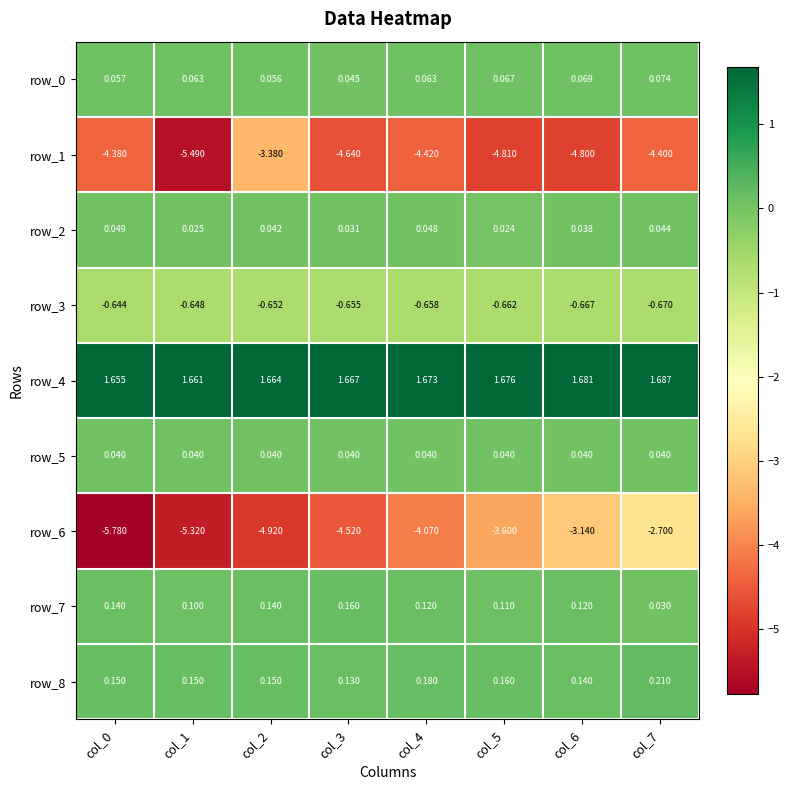

Is the value of row_3 at col_5 greater than the value of row_2 at col_4?

No